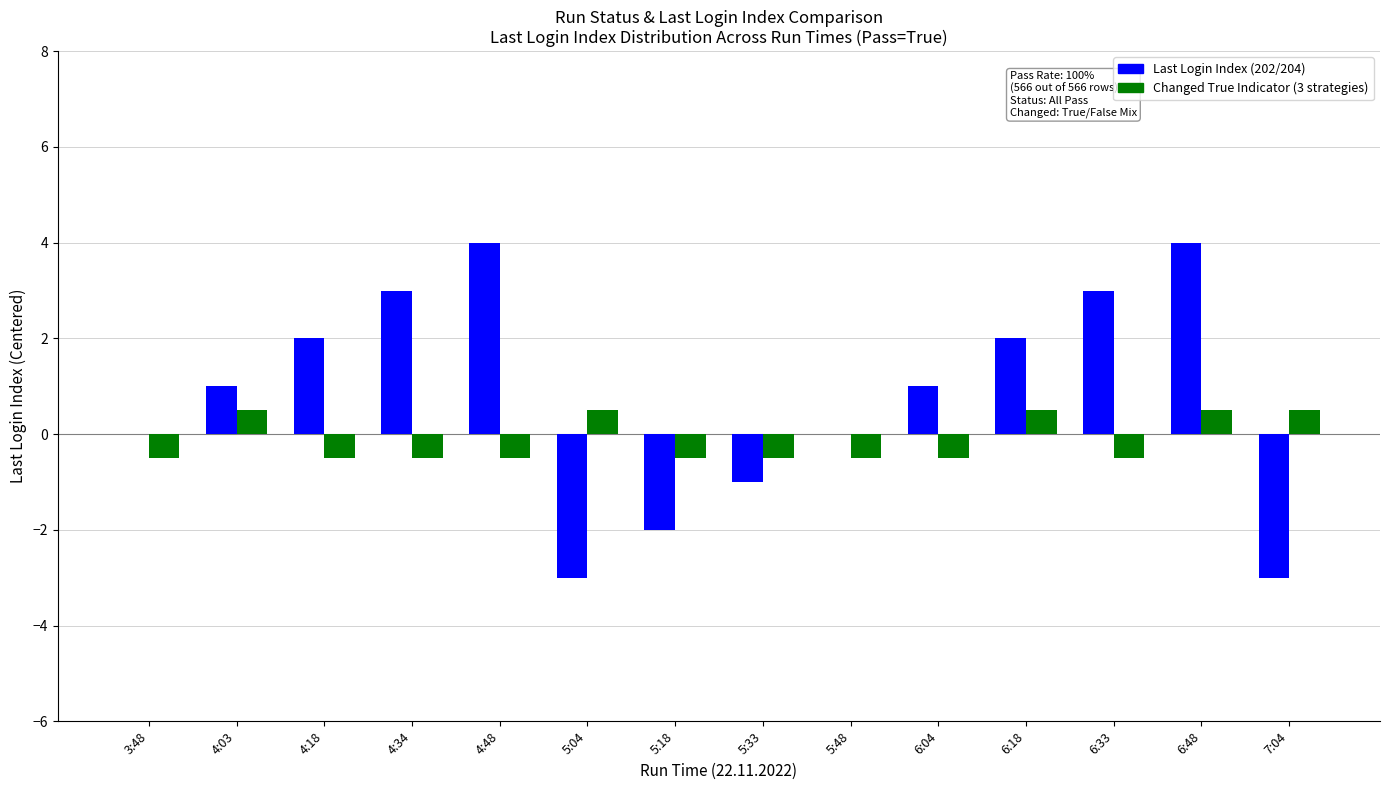

Reading left to right, what are all the values shown in this chart?

Last Login Index (202/204): 3:48=0.0	4:03=1.0	4:18=2.0	4:34=3.0	4:48=4.0	5:04=-3.0	5:18=-2.0	5:33=-1.0	5:48=0.0	6:04=1.0	6:18=2.0	6:33=3.0	6:48=4.0	7:04=-3.0
Changed True Indicator (3 strategies): 3:48=-0.5	4:03=0.5	4:18=-0.5	4:34=-0.5	4:48=-0.5	5:04=0.5	5:18=-0.5	5:33=-0.5	5:48=-0.5	6:04=-0.5	6:18=0.5	6:33=-0.5	6:48=0.5	7:04=0.5